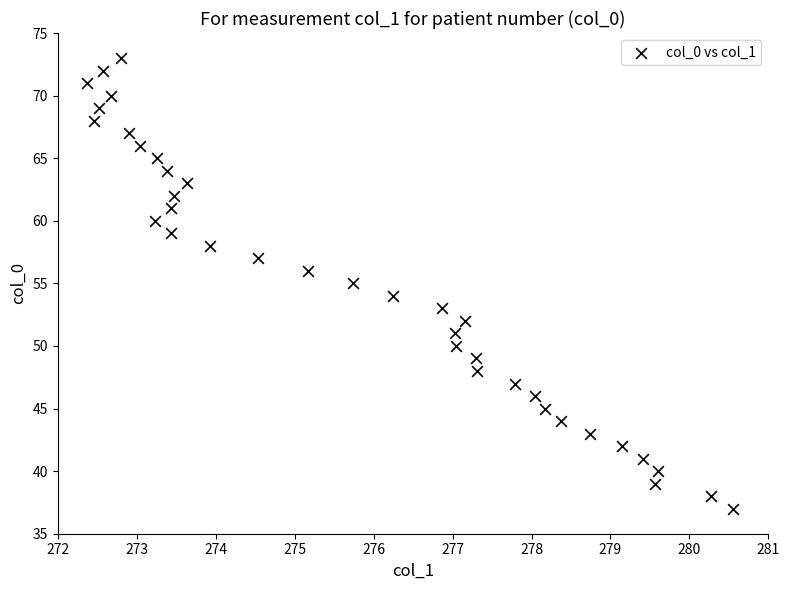

What is the range of Y values (max minus min)?

36